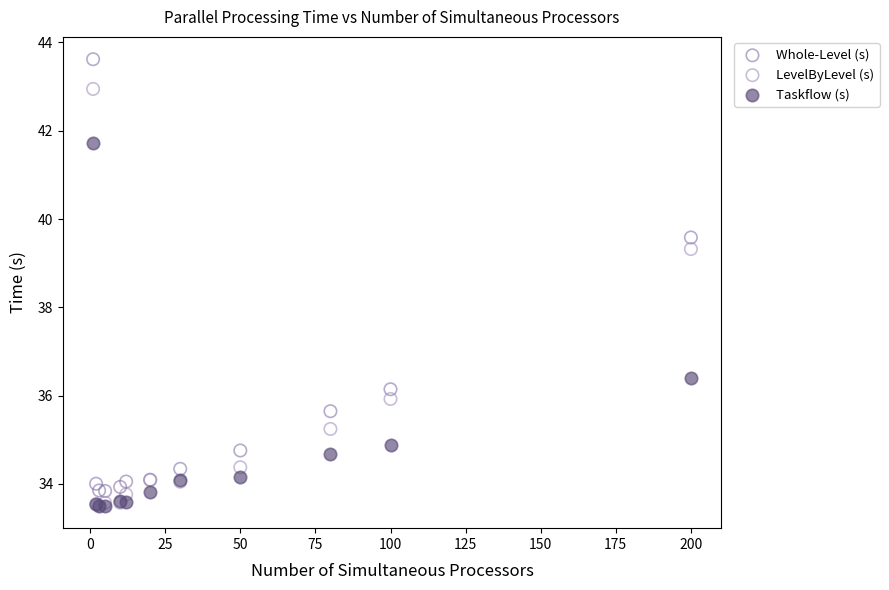

What are all the series names shown in the legend?

Whole-Level (s), LevelByLevel (s), Taskflow (s)